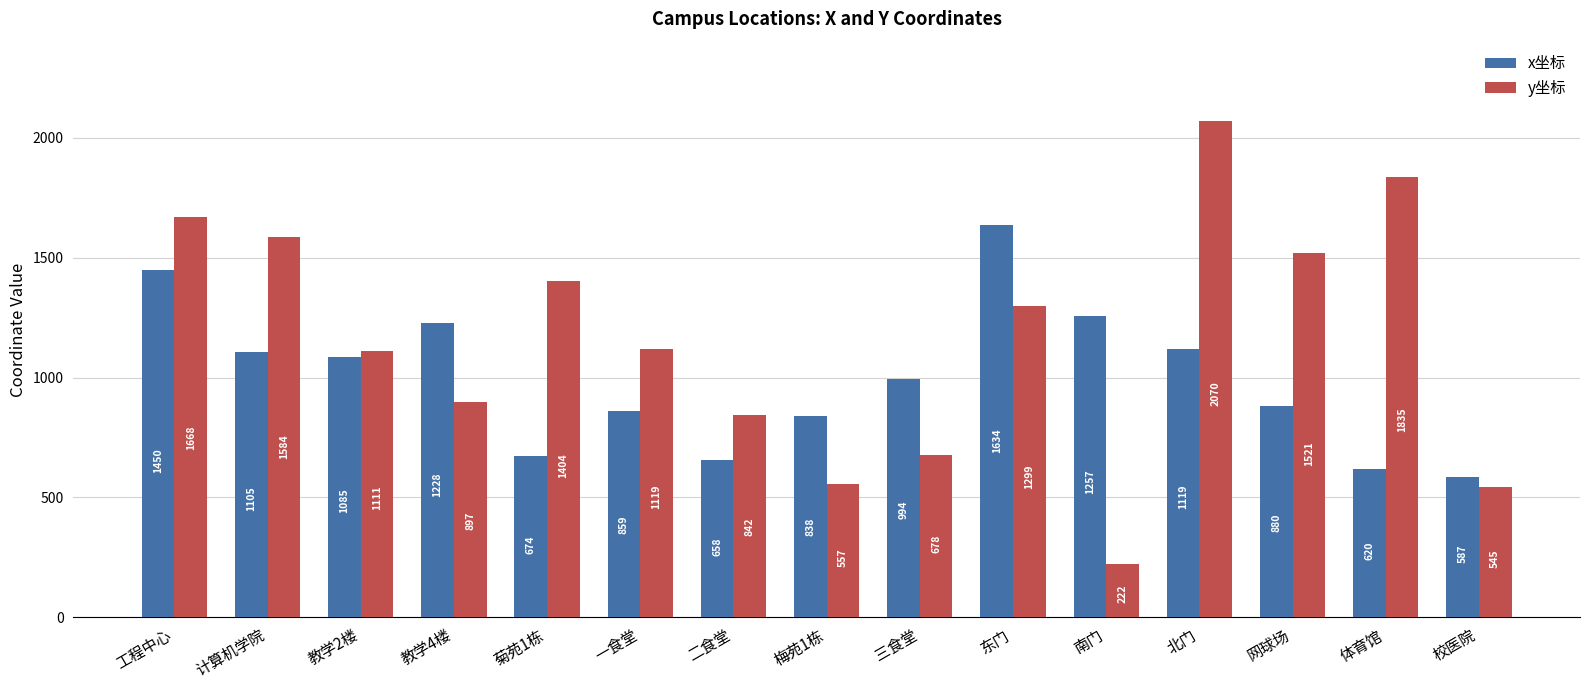

At which category is the sum across all series the highest?

北门